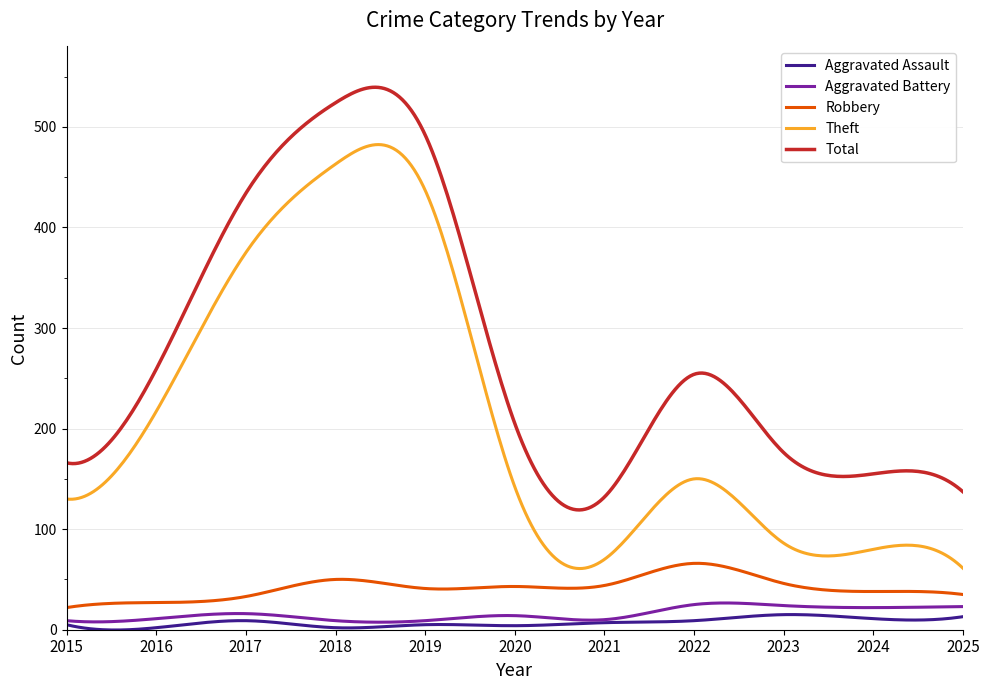

Which series has the largest total across all categories?

Total